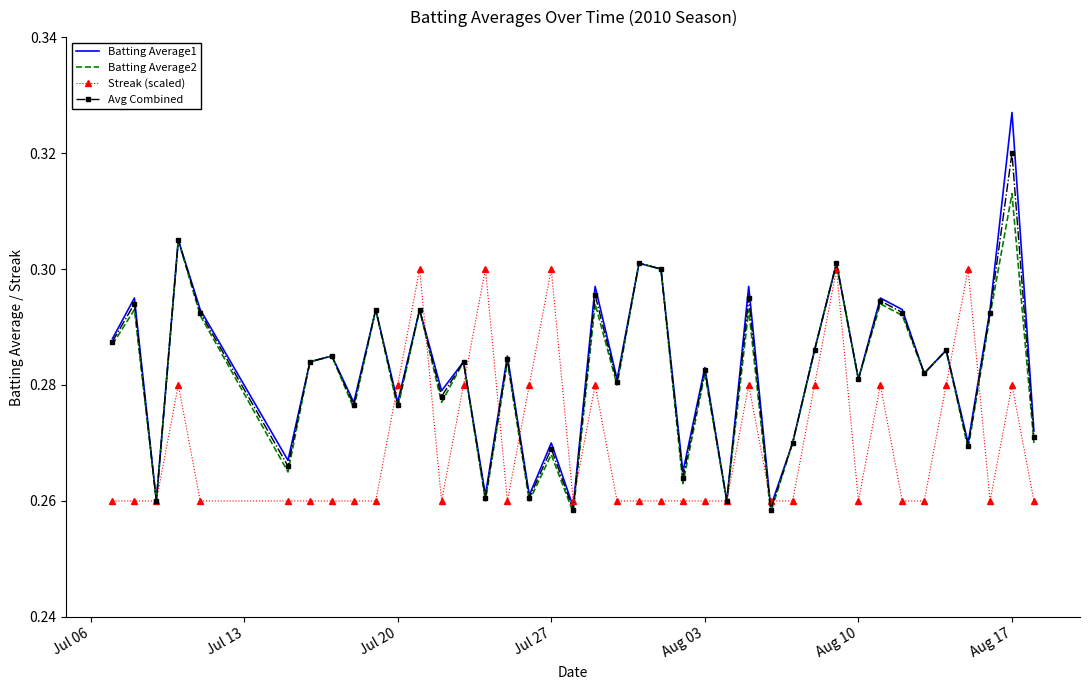

What is the difference between the maximum and minimum values in the Avg Combined series?

0.1